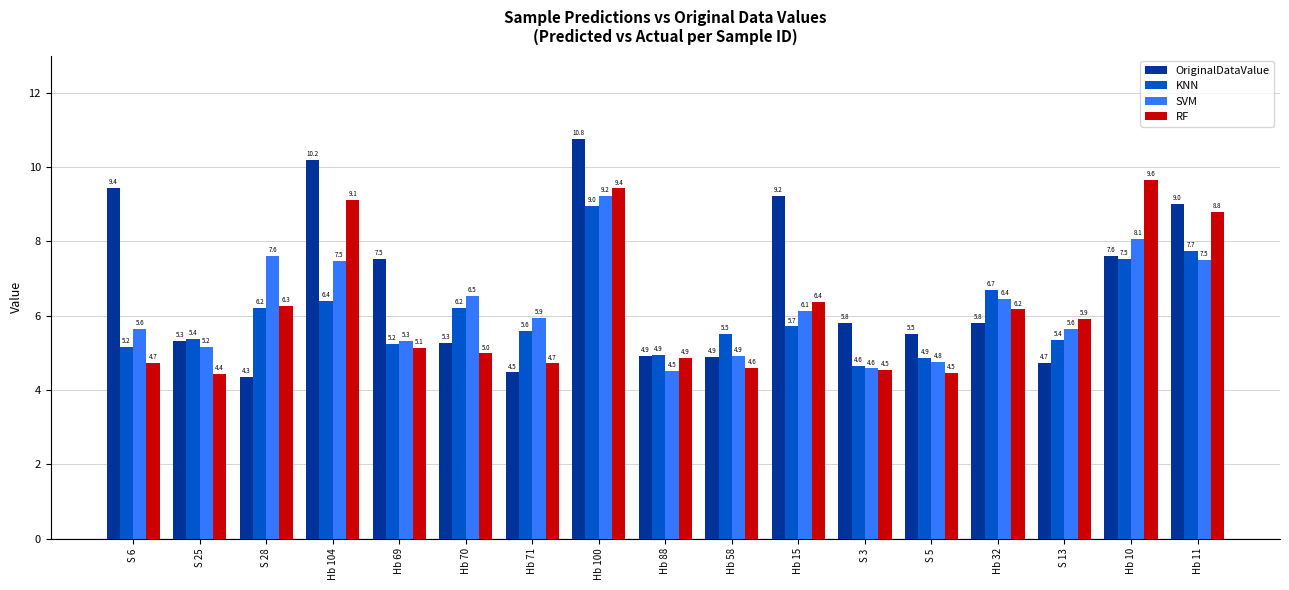

What is the difference between the maximum and minimum values in the SVM series?

4.7